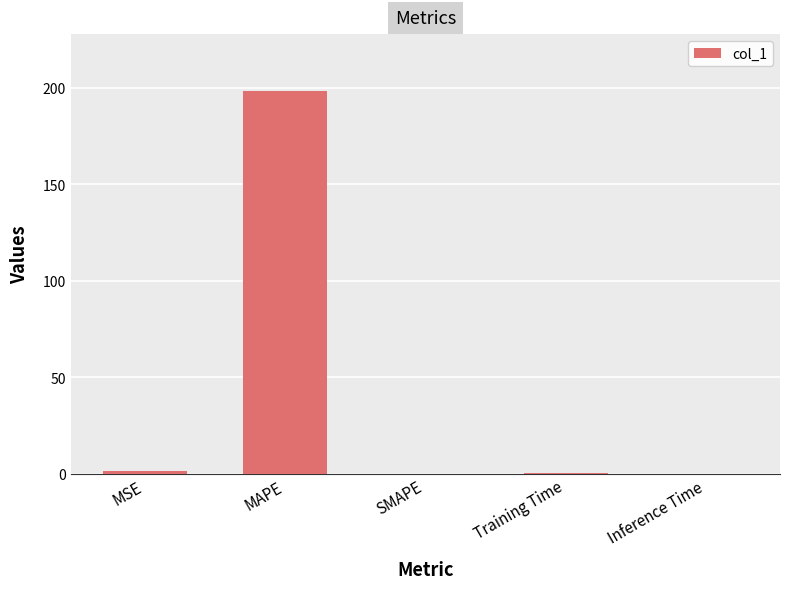

What is the change in value from MSE to Inference Time?

-1.4